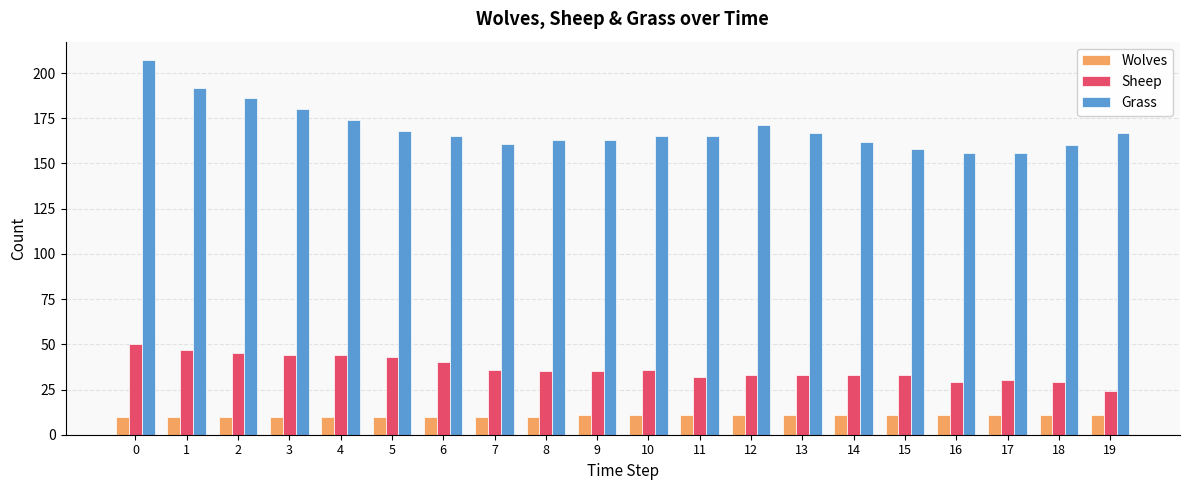

True or false: Sheep has a value of 35 at 8.

True